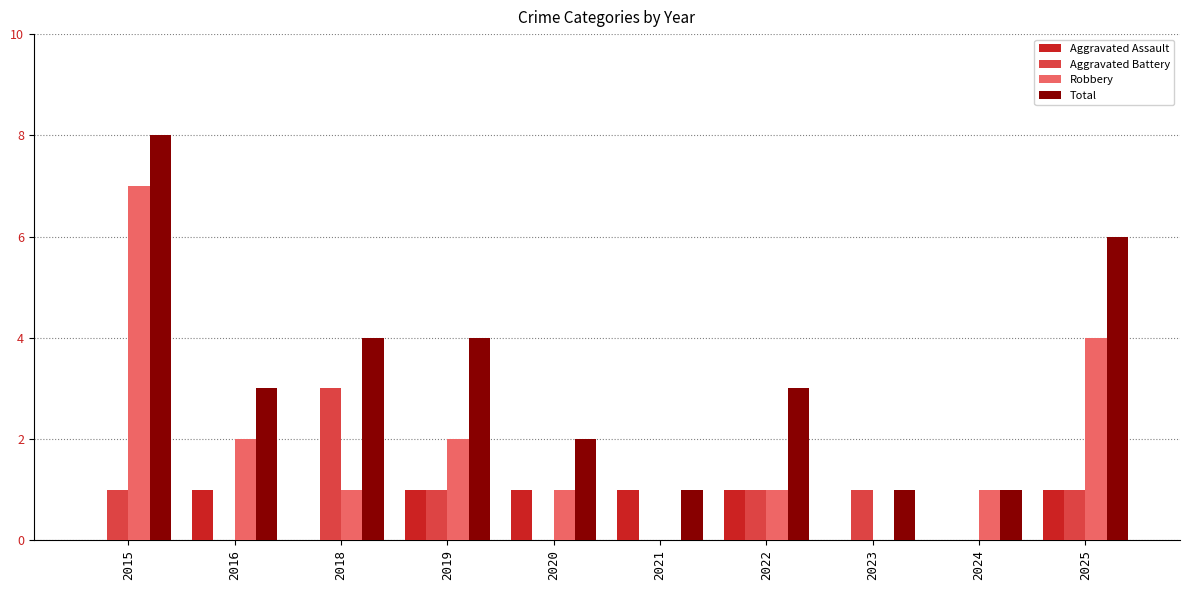

Count the Aggravated Assault values in the range 0 to 1.

10